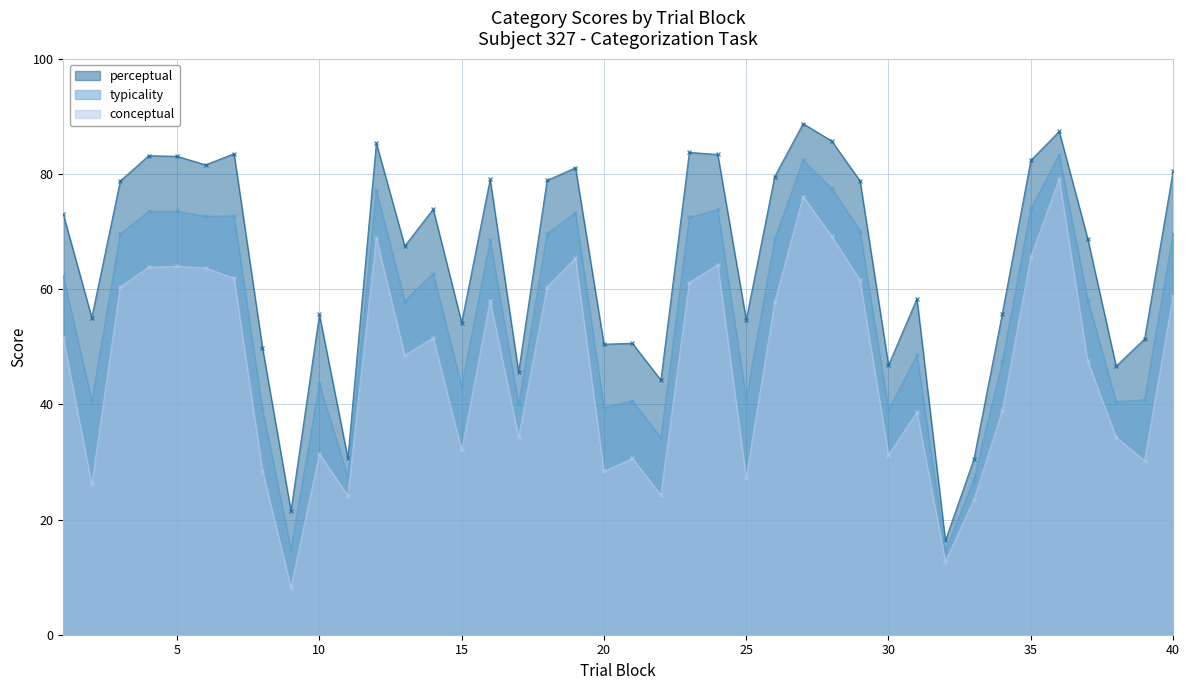

What is the average value of the conceptual series?

46.6